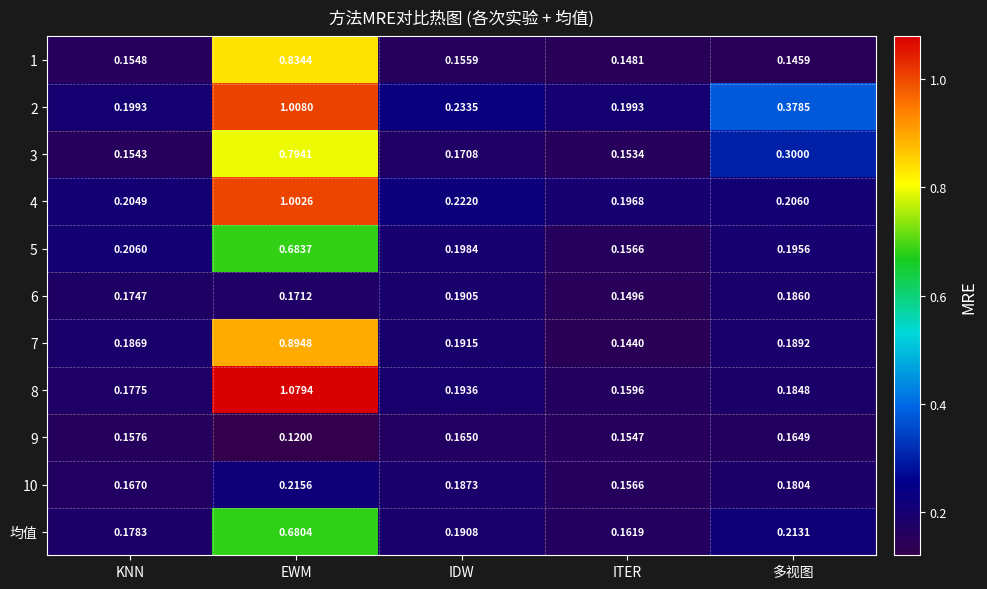

At which label is 均值 closest to 0?

ITER